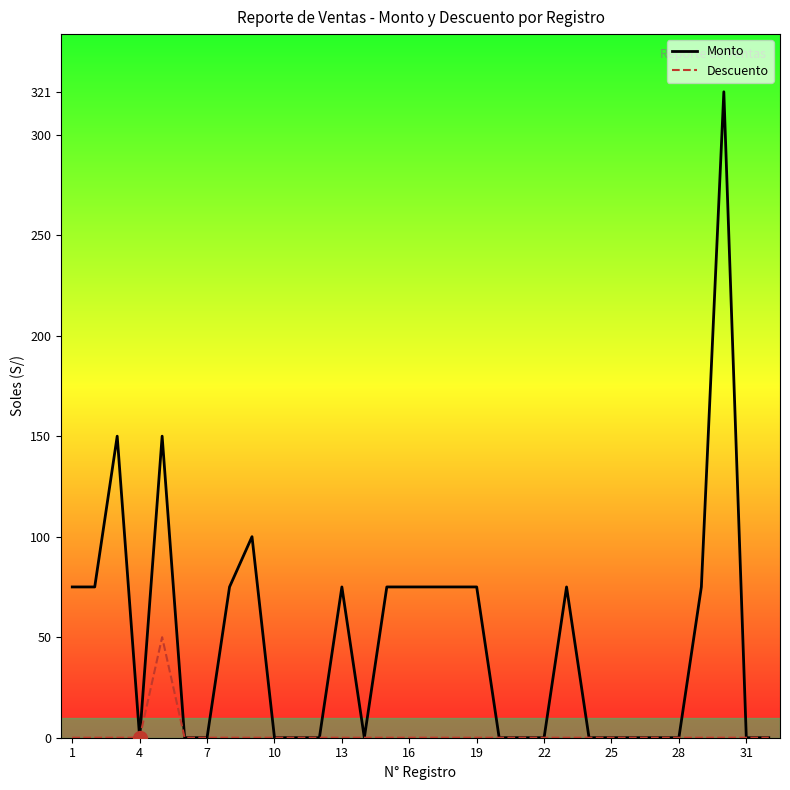

Is it true that Descuento equals 0.0 at 13?

True